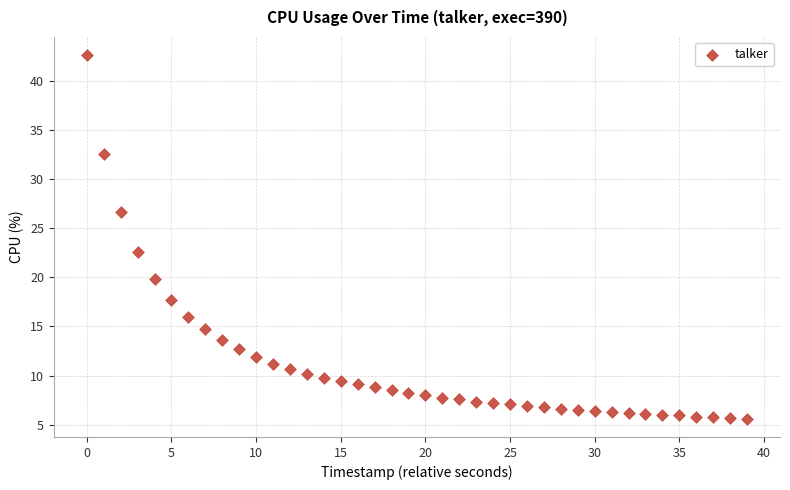

What Y value in the scatter plot is closest to 24?

22.6